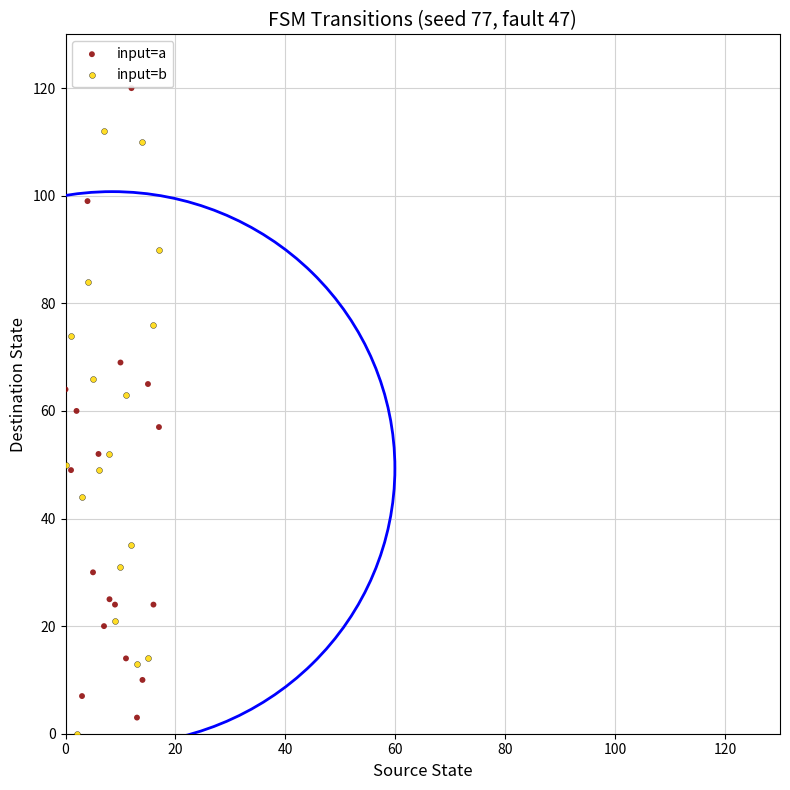

What are all the series names shown in the legend?

input=a, input=b